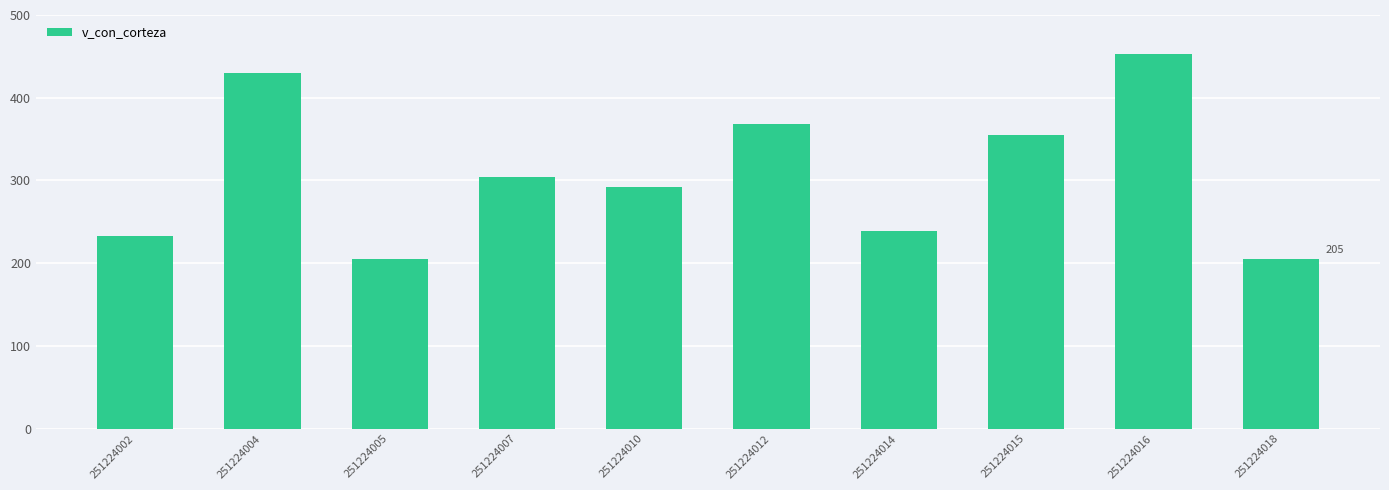

What is the value of the 5th bar from the left?

291.5